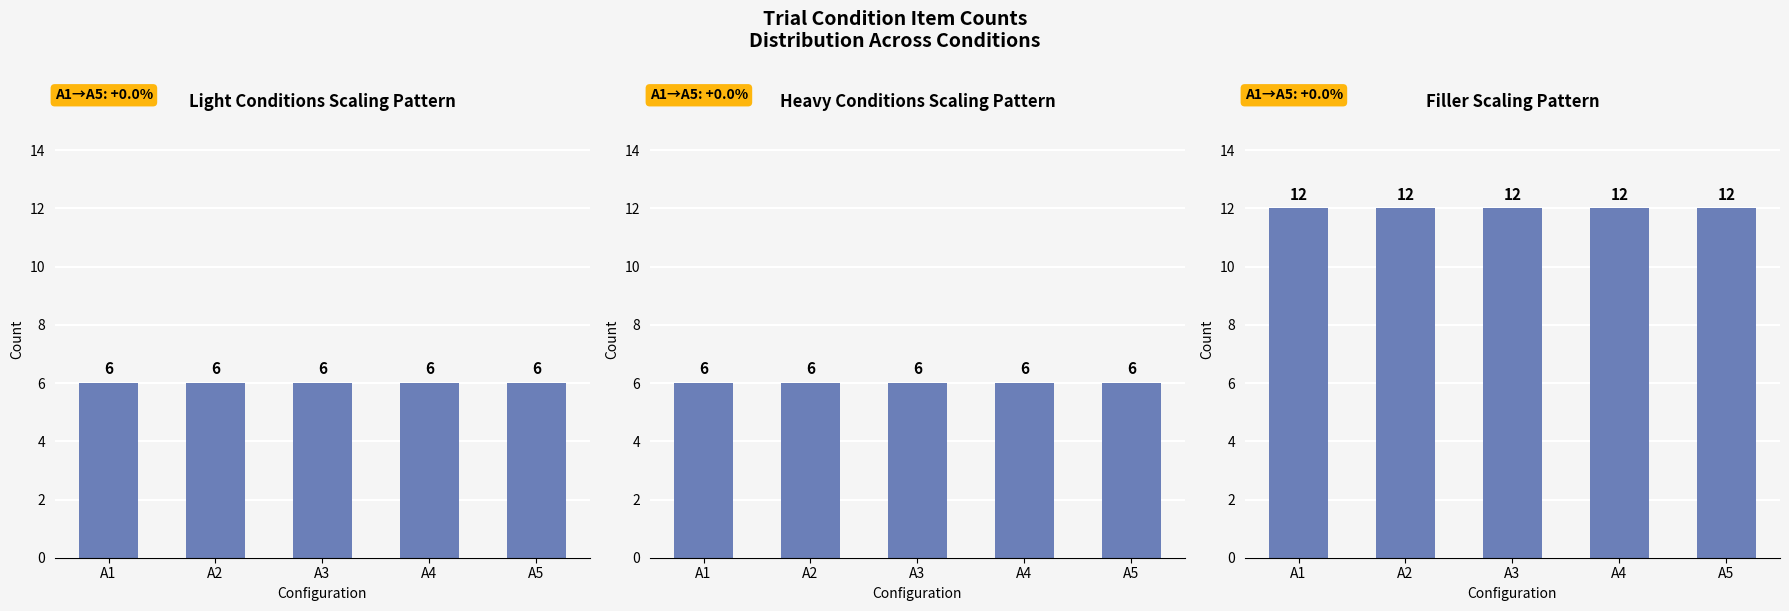

Which label corresponds to the smallest value in the chart?

A1